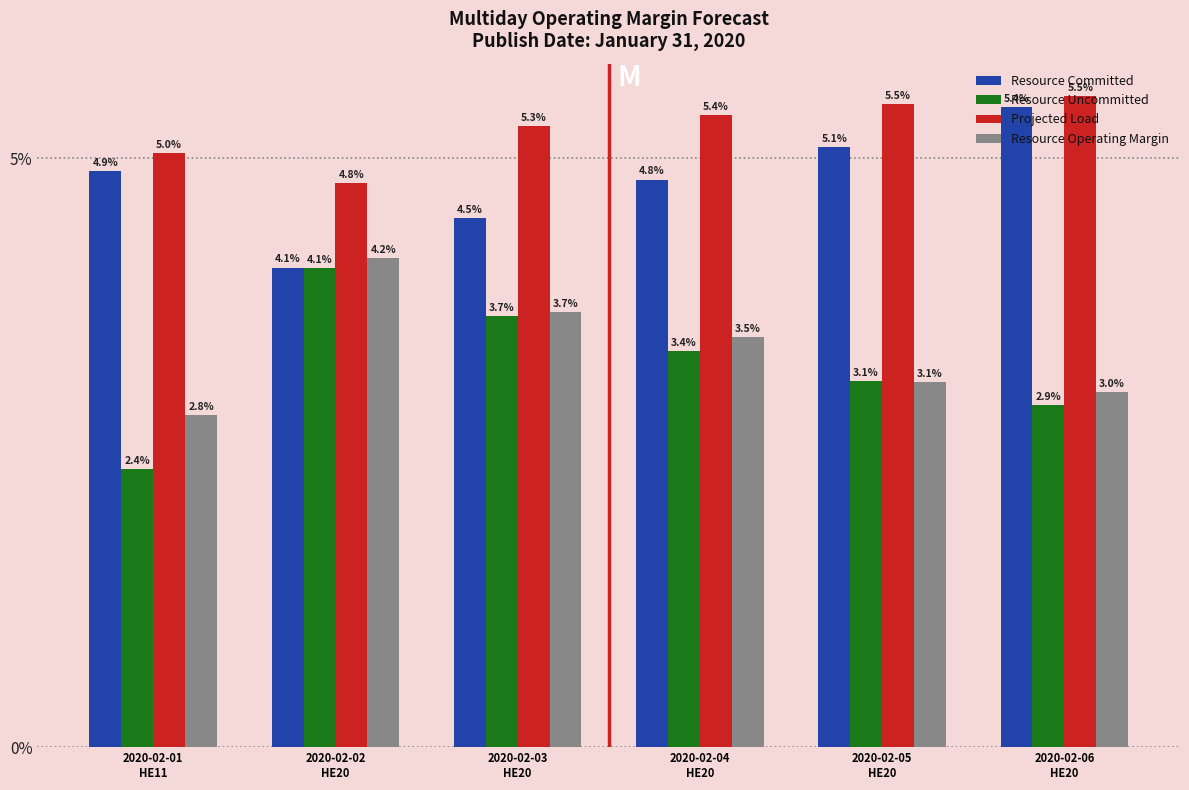

What are all the series names shown in the legend?

Resource Committed, Resource Uncommitted, Projected Load, Resource Operating Margin